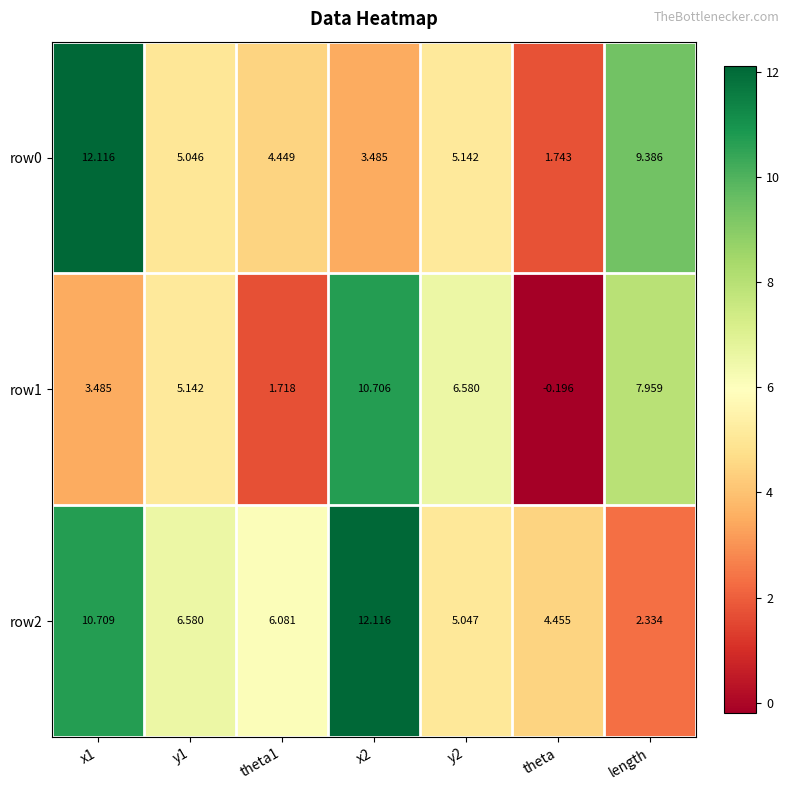

Is the value of row1 at y1 greater than the value of row0 at y1?

Yes